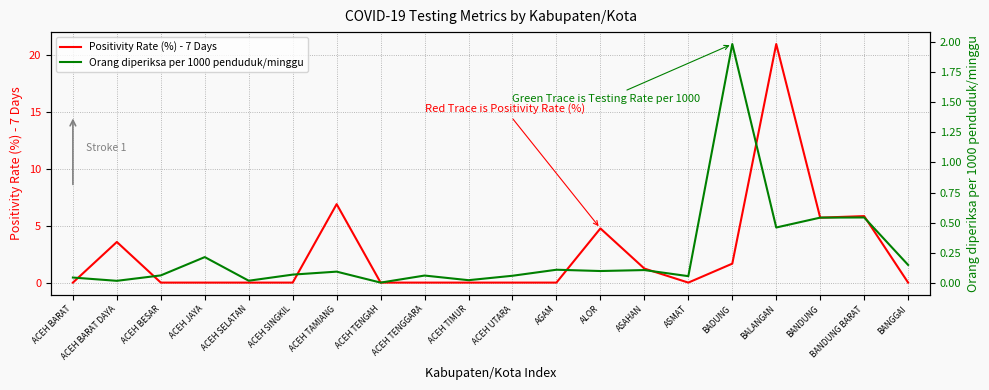

Reading left to right, what are all the values shown in this chart?

Positivity Rate (%) - 7 Days: 0.0	3.6	0.0	0.0	0.0	0.0	6.9	0.0	0.0	0.0	0.0	0.0	4.8	1.2	0.0	1.7	21.0	5.7	5.8	0.0
Orang diperiksa per 1000 penduduk/minggu: 0.0	0.0	0.1	0.2	0.0	0.1	0.1	0.0	0.1	0.0	0.1	0.1	0.1	0.1	0.1	2.0	0.5	0.5	0.5	0.2